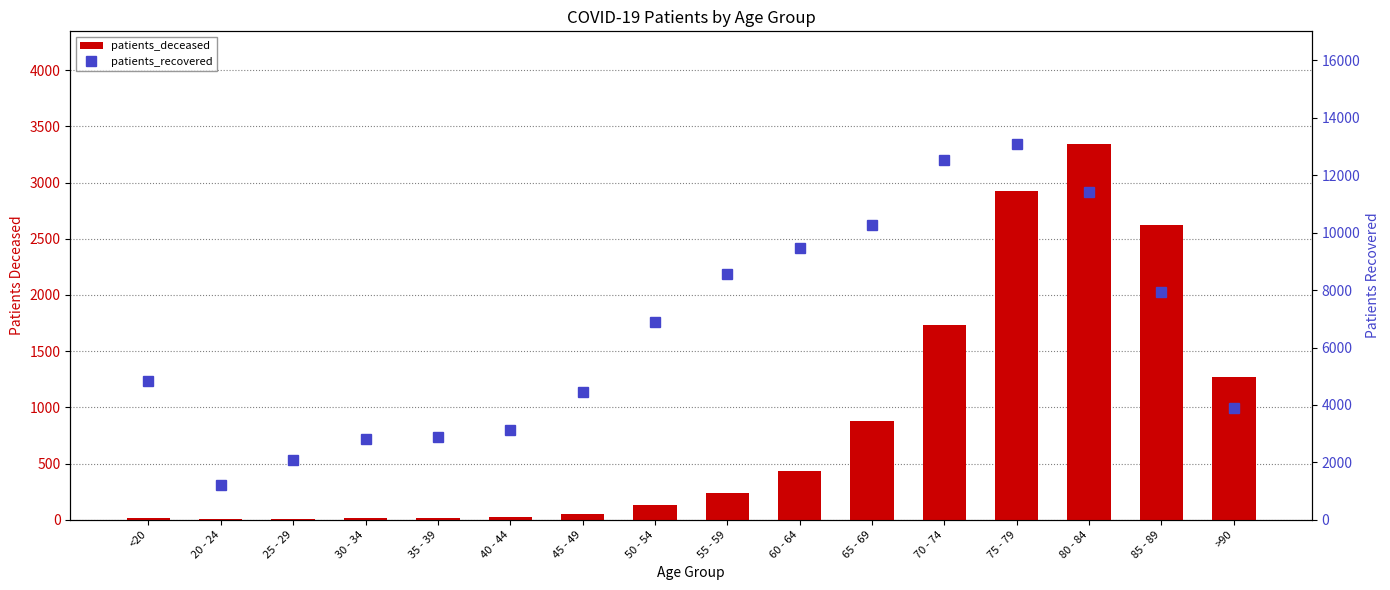

What is the spread (max minus min) of values at 70 - 74?

10794